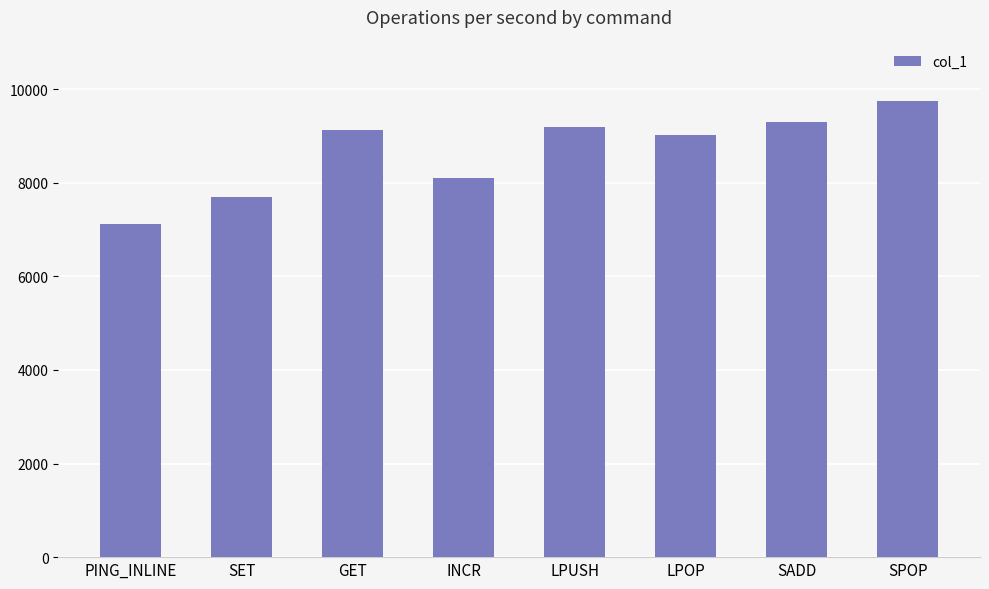

Are the bars horizontal?

No